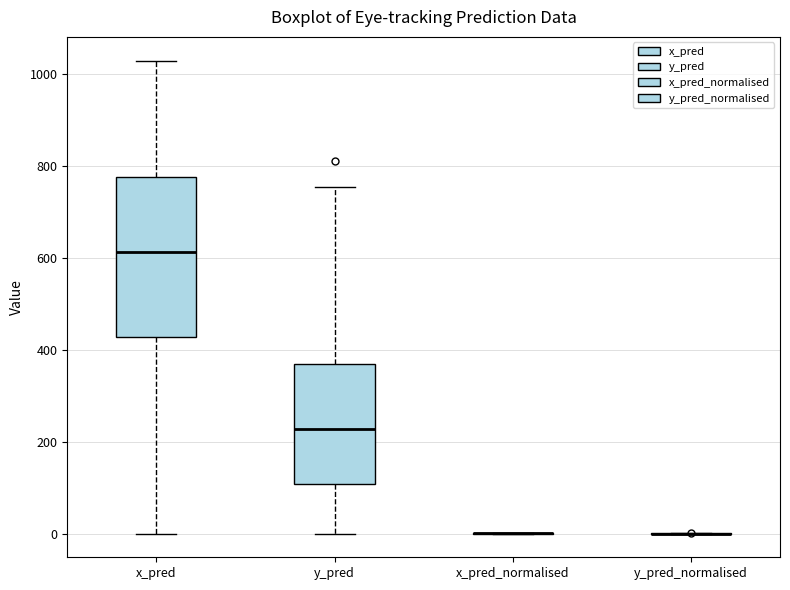

Reading left to right, read every box against the y-axis: the position of its median line, the range the box covers, and the ends of its whiskers. The values are not printed on the chart, so give them approximately, as read against the axis.

x_pred: median 620, box 420 to 780, whiskers 0 to 1040
y_pred: median 220, box 100 to 380, whiskers 0 to 760
x_pred_normalised: box collapsed to a line at 0, whiskers 0 to 0
y_pred_normalised: box collapsed to a line at 0, whiskers 0 to 0